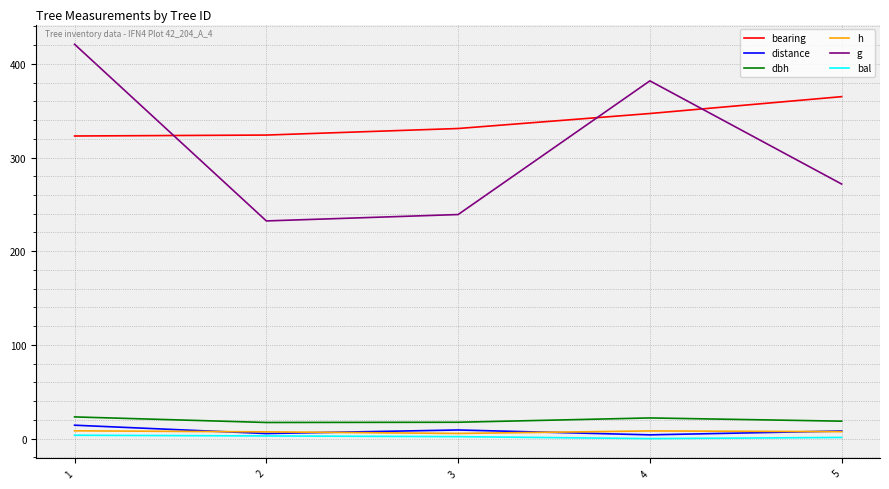

True or false: dbh and g intersect in this chart.

False